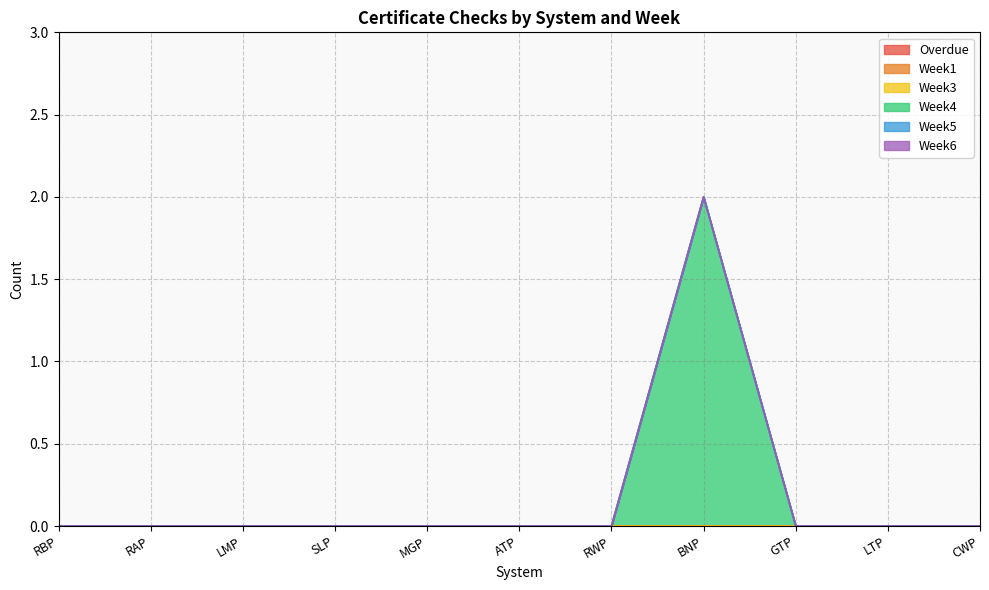

Which series has the largest range (max minus min)?

Week4